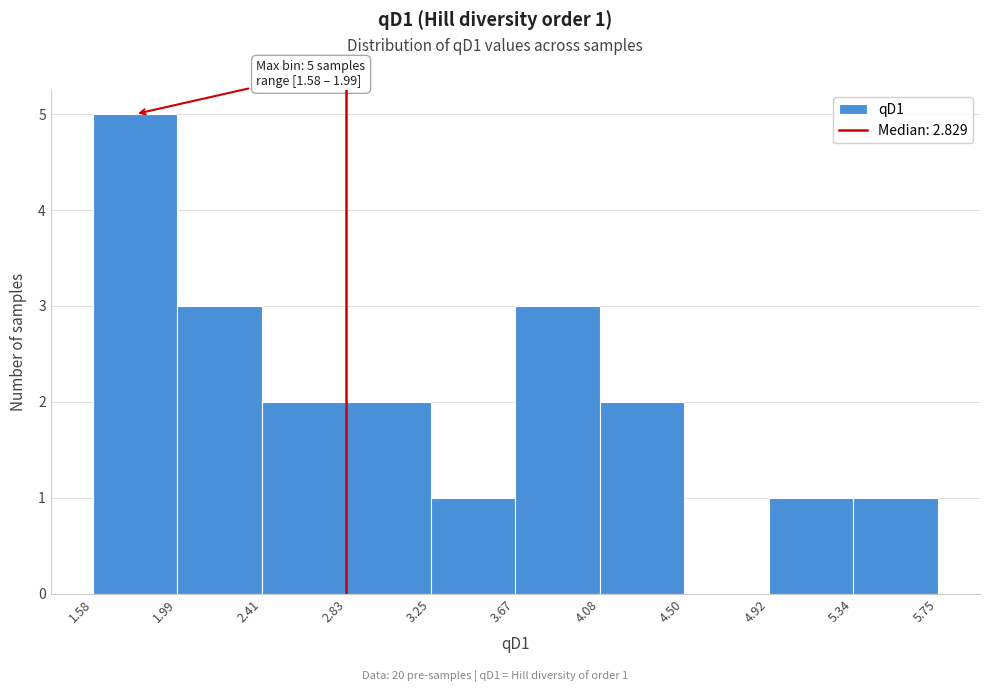

Which range on the x-axis has the tallest bar?

1.58 to 1.99